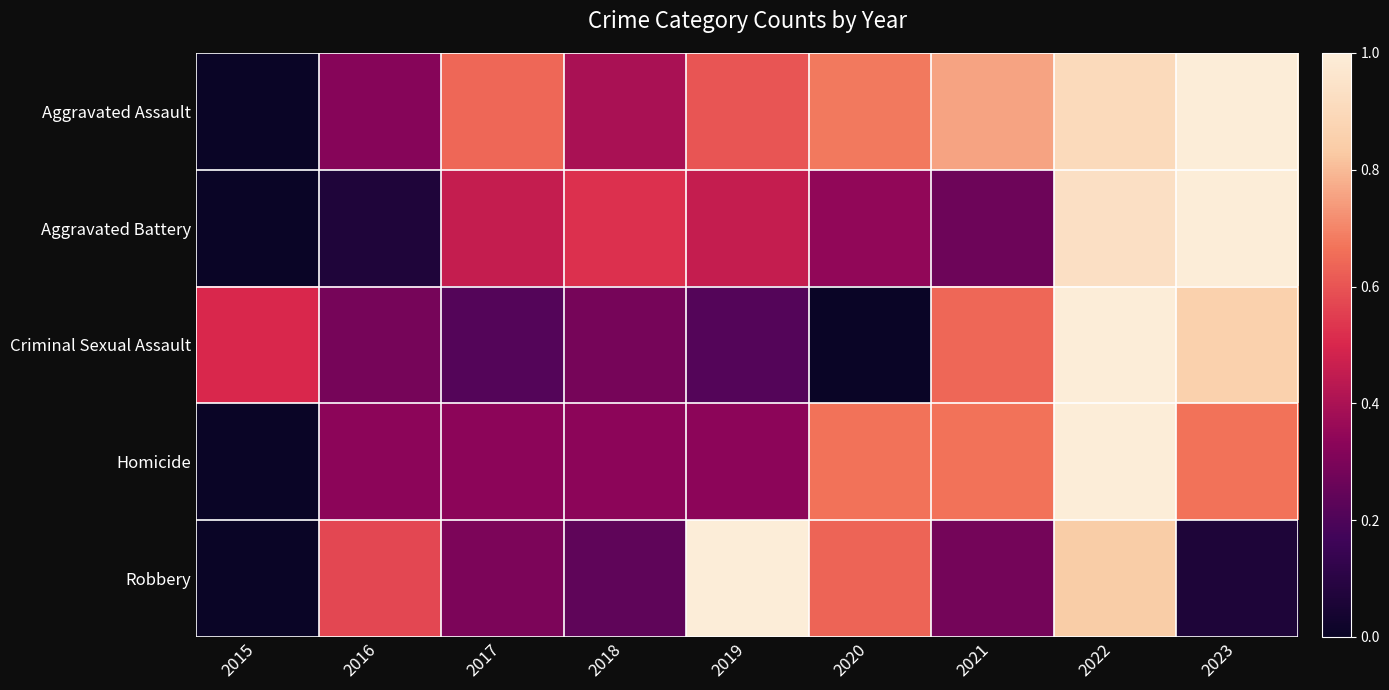

Reading right to left, list all the values displayed in this chart.

Aggravated Assault: 2023=1.0	2022=0.9	2021=0.8	2020=0.7	2019=0.6	2018=0.4	2017=0.6	2016=0.3	2015=0.0
Aggravated Battery: 2023=1.0	2022=0.9	2021=0.3	2020=0.3	2019=0.5	2018=0.5	2017=0.5	2016=0.1	2015=0.0
Criminal Sexual Assault: 2023=0.9	2022=1.0	2021=0.6	2020=0.0	2019=0.2	2018=0.3	2017=0.2	2016=0.3	2015=0.5
Homicide: 2023=0.7	2022=1.0	2021=0.7	2020=0.7	2019=0.3	2018=0.3	2017=0.3	2016=0.3	2015=0.0
Robbery: 2023=0.1	2022=0.8	2021=0.3	2020=0.6	2019=1.0	2018=0.2	2017=0.3	2016=0.6	2015=0.0